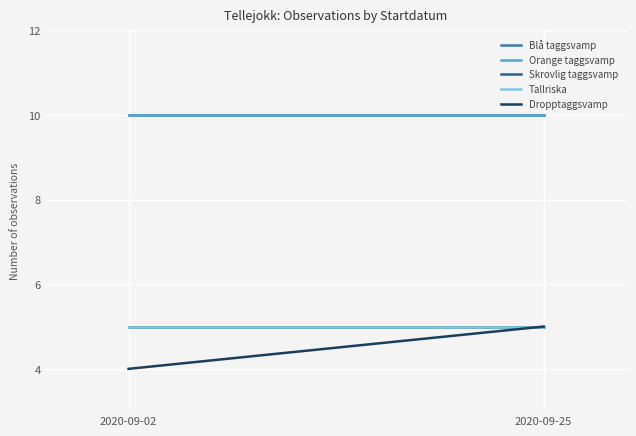

What are all the series names shown in the legend?

Blå taggsvamp, Orange taggsvamp, Skrovlig taggsvamp, Tallriska, Dropptaggsvamp